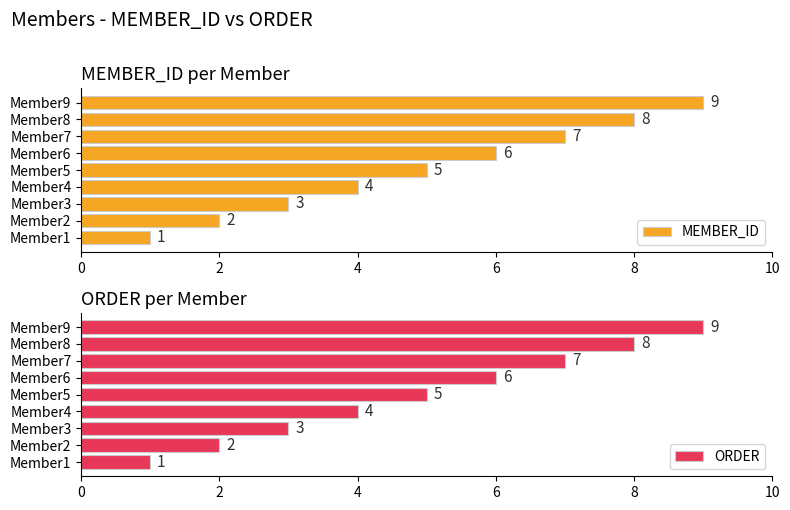

What is the sum of the ORDER values at Member9 and Member6?

15